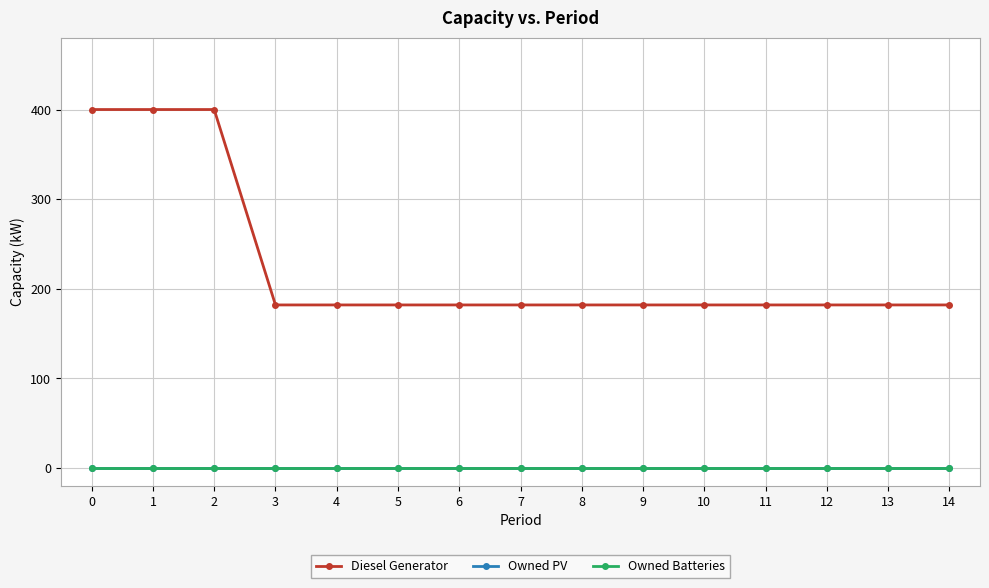

Does the chart have visible grid lines?

Yes